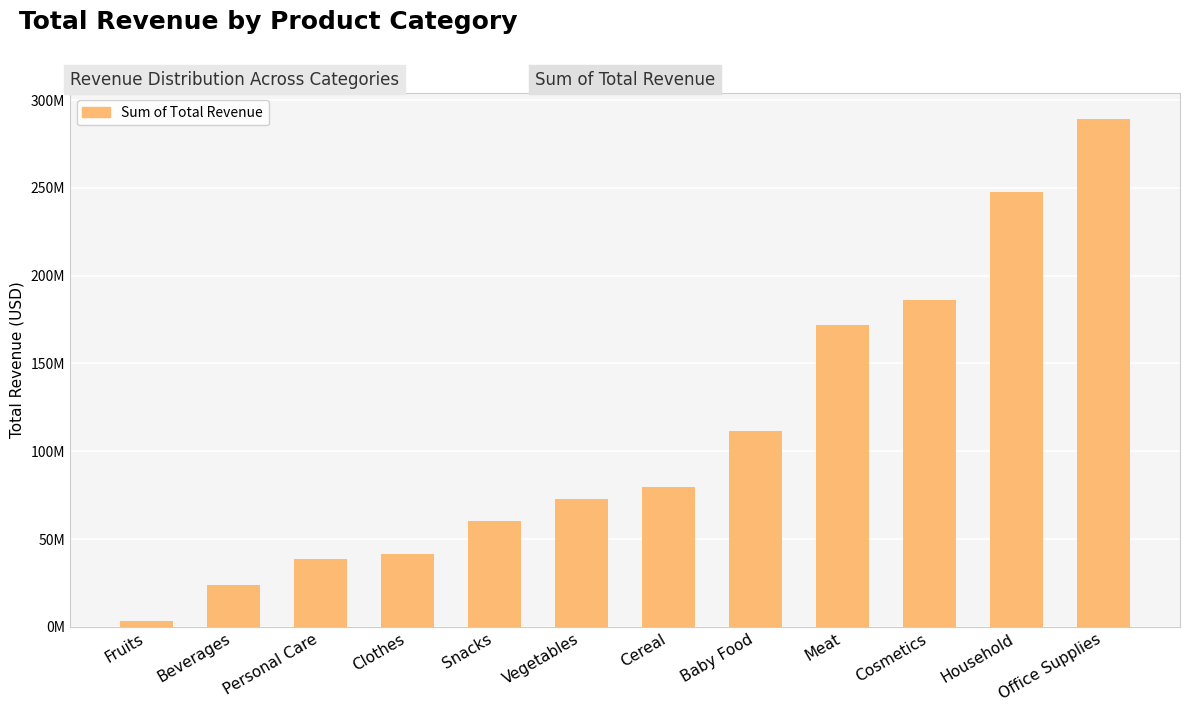

Does the chart contain any negative values?

No